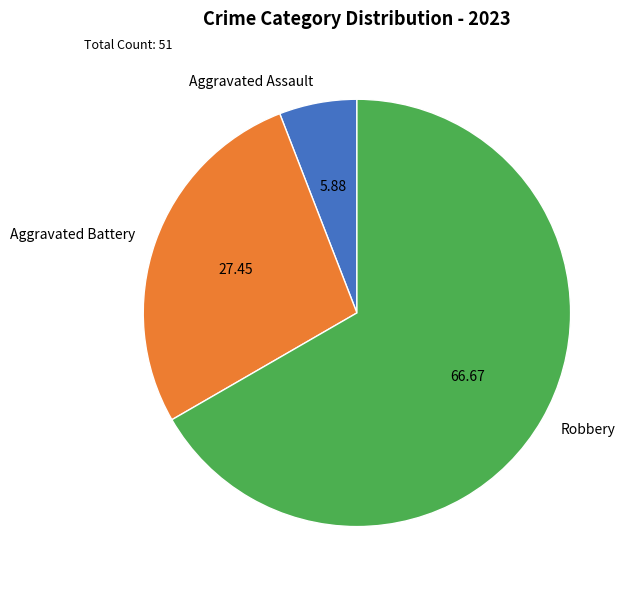

The Aggravated Battery slice represents 27% of the pie. True or false?

True